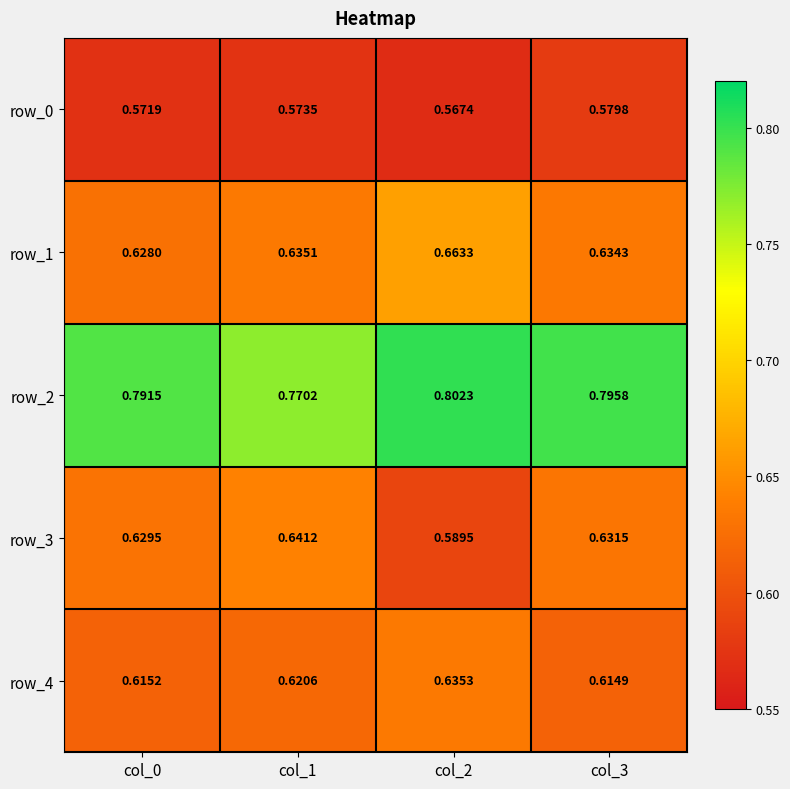

What is the spread (max minus min) of values at col_2?

0.2